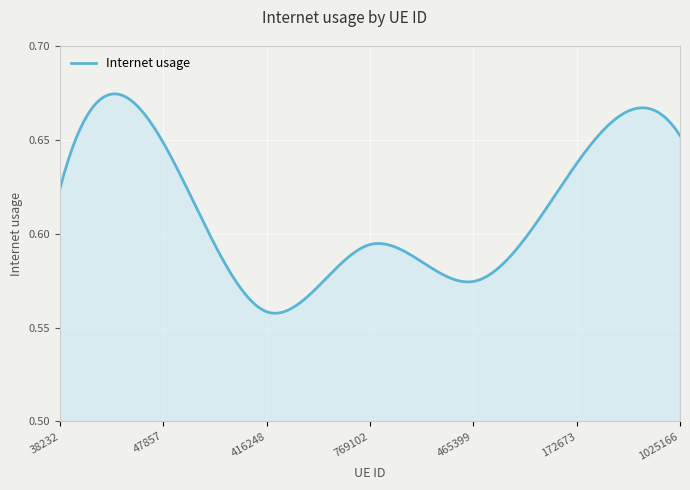

Reading right to left, what are all the values shown in this chart?

1025166=0.7	172673=0.6	465399=0.6	769102=0.6	416248=0.6	47857=0.6	38232=0.6